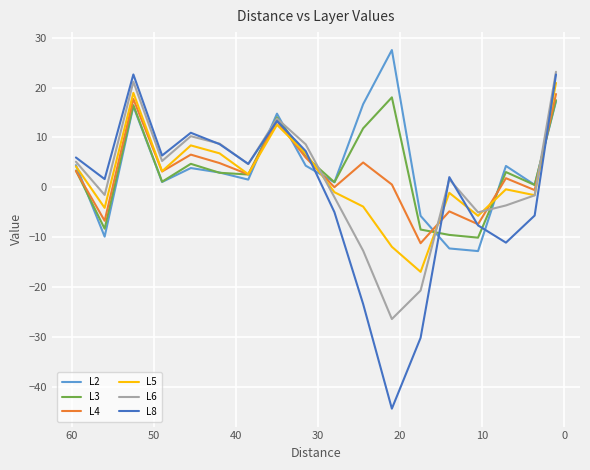

Reading left to right, extract all data points from this chart.

L2: 4.4	-9.9	16.2	1.1	3.8	2.9	1.5	14.8	4.3	1.0	16.7	27.5	-5.7	-12.3	-12.8	4.3	0.5	17.2
L3: 3.3	-8.3	16.5	1.1	4.7	2.9	2.6	14.0	6.1	1.0	11.8	18.0	-8.5	-9.6	-10.1	3.0	0.4	17.5
L4: 3.3	-6.7	17.7	3.2	6.5	4.8	2.6	13.3	6.0	0.0	5.0	0.5	-11.2	-4.8	-7.4	1.8	-0.6	18.7
L5: 4.2	-4.1	18.9	3.2	8.4	6.8	2.6	12.5	6.8	-1.0	-3.9	-11.9	-17.0	-1.1	-5.7	-0.4	-1.6	20.9
L6: 5.1	-1.6	21.2	5.3	10.2	8.7	4.6	13.8	8.6	-2.0	-12.7	-26.4	-20.7	1.6	-5.0	-3.7	-1.6	23.2
L8: 6.0	1.6	22.6	6.4	10.9	8.6	4.7	13.3	7.2	-5.0	-23.4	-44.4	-30.2	2.0	-7.7	-11.1	-5.7	22.6